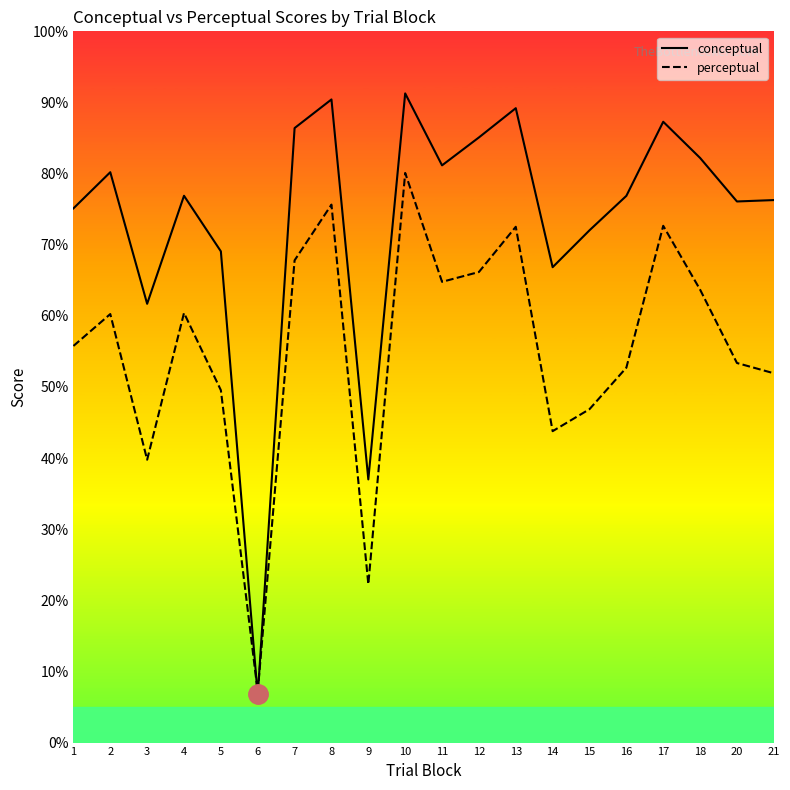

Which category has the lowest value across all series?

6